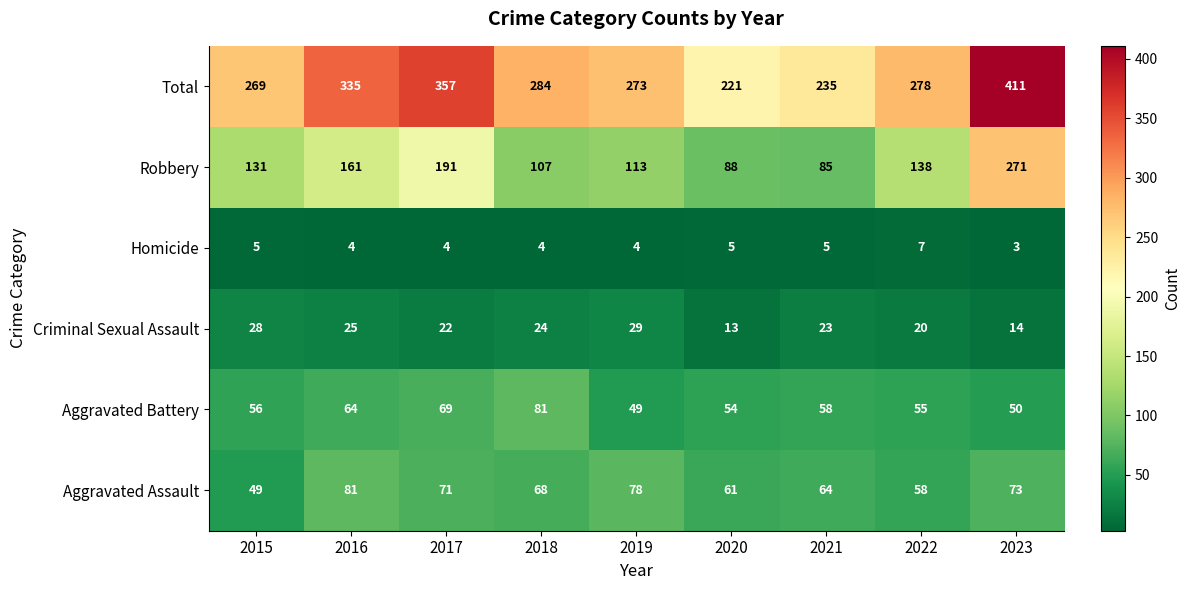

Which series has the largest total across all categories?

Total